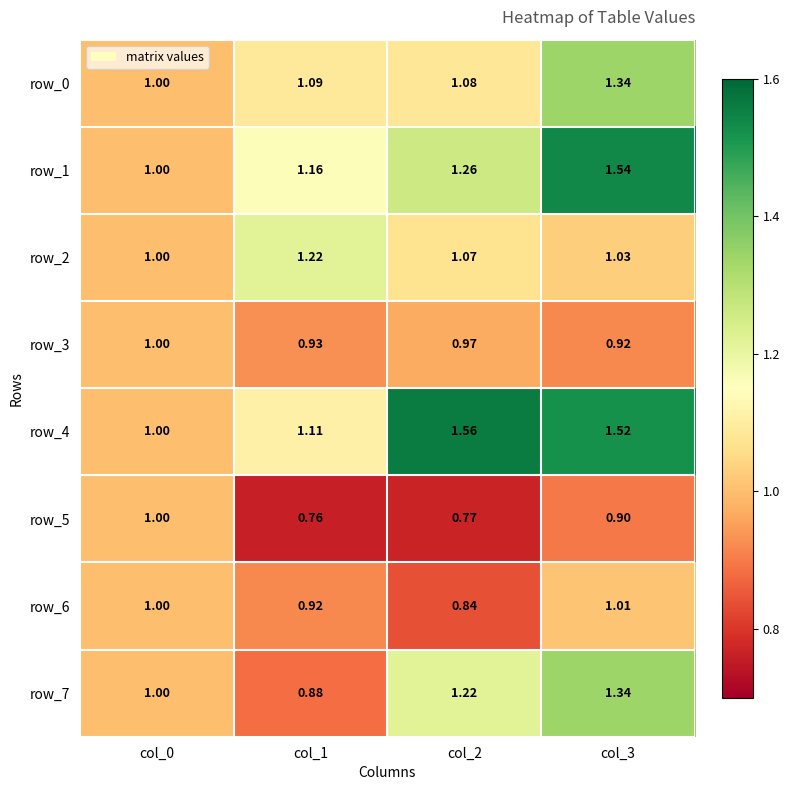

The value of row_4 at col_1 is 1.9. True or false?

False